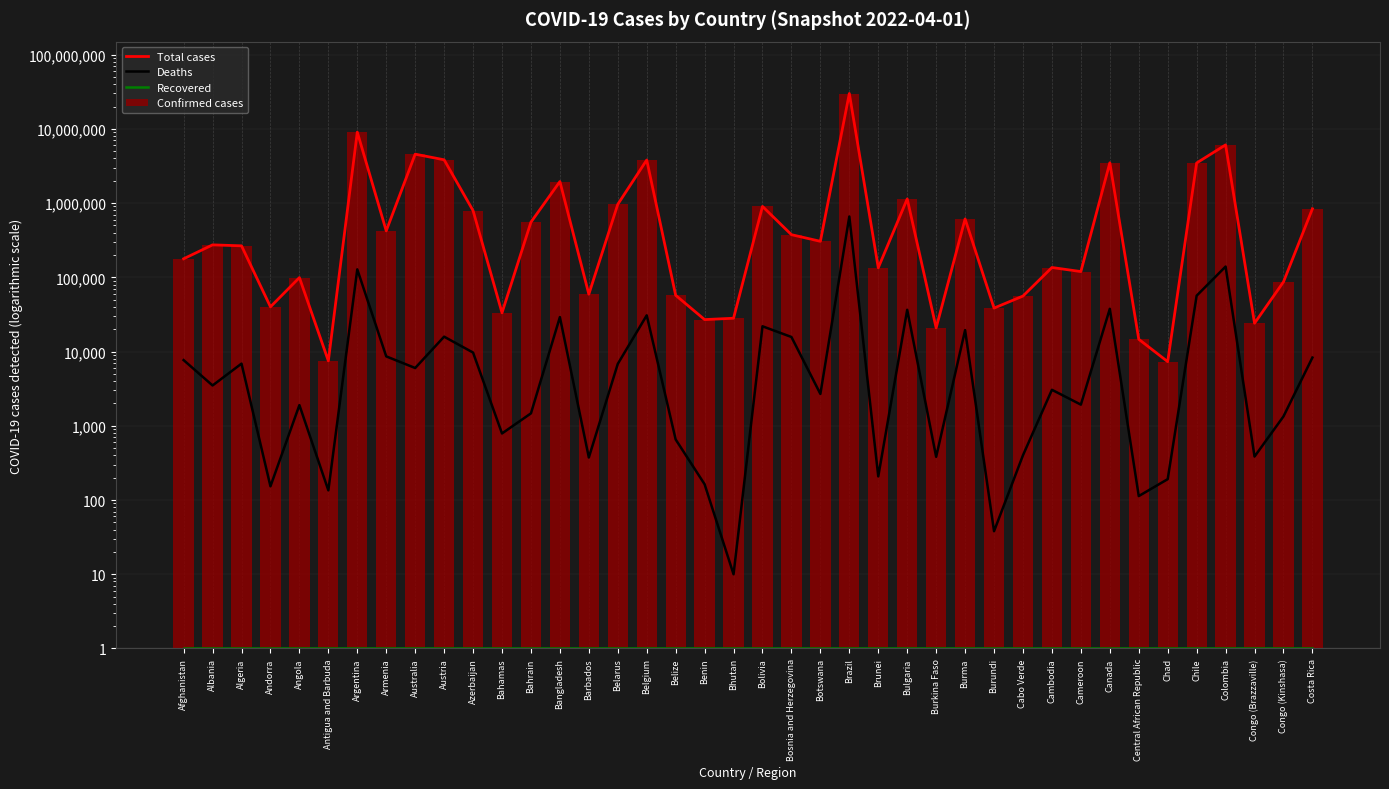

Reading right to left, transcribe all the data shown in this chart.

Total cases: 838537	86748	24071	6084916	3470936	7310	14649	3489910	119544	135625	55952	38509	611587	20853	1138923	134412	29951670	305526	375440	901943	28101	26952	57280	3807447	962707	59272	1951577	553750	33258	791932	3831048	4562914	422519	9037911	7491	99169	40024	265671	273677	177747
Deaths: 8300	1337	385	139621	56580	191	113	37653	1927	3054	401	38	19430	382	36529	208	660022	2686	15713	21894	10	163	654	30747	6819	374	29122	1470	788	9692	15865	6002	8613	128019	135	1900	153	6874	3492	7670
Recovered: 1	1	1	1	1	1	1	1	1	1	1	1	1	1	1	1	1	1	1	1	1	1	1	1	1	1	1	1	1	1	1	1	1	1	1	1	1	1	1	1
Confirmed cases: 838537	86748	24071	6084916	3470936	7310	14649	3489910	119544	135625	55952	38509	611587	20853	1138923	134412	29951670	305526	375440	901943	28101	26952	57280	3807447	962707	59272	1951577	553750	33258	791932	3831048	4562914	422519	9037911	7491	99169	40024	265671	273677	177747